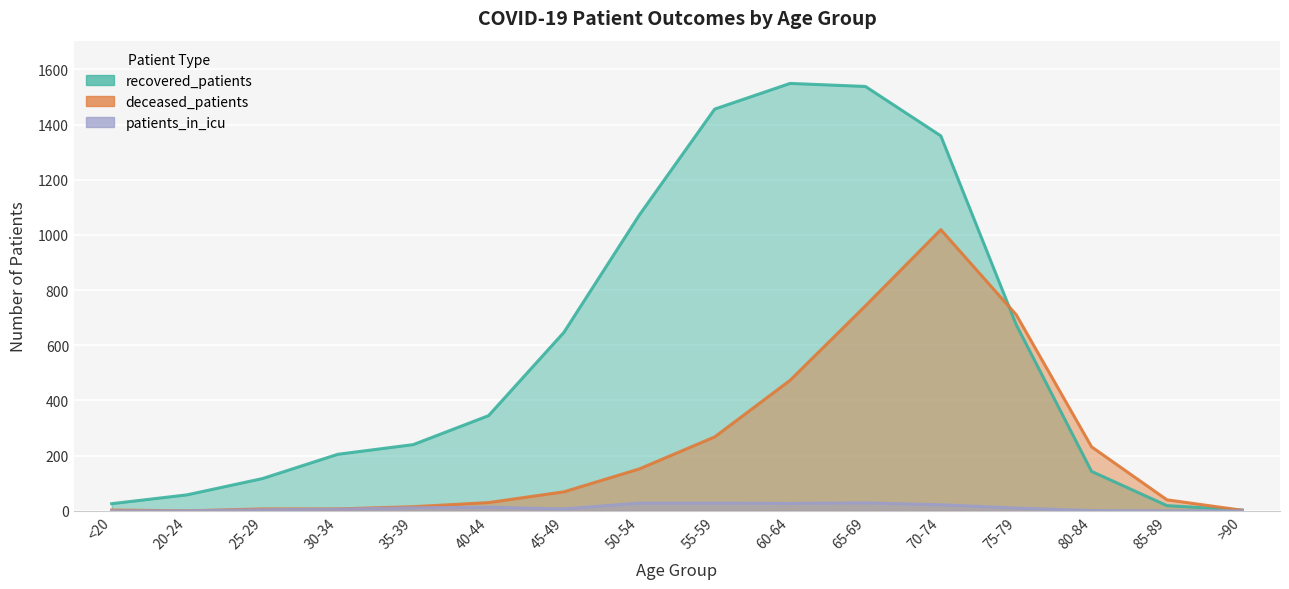

The value of recovered_patients at 40-44 is 136. True or false?

False